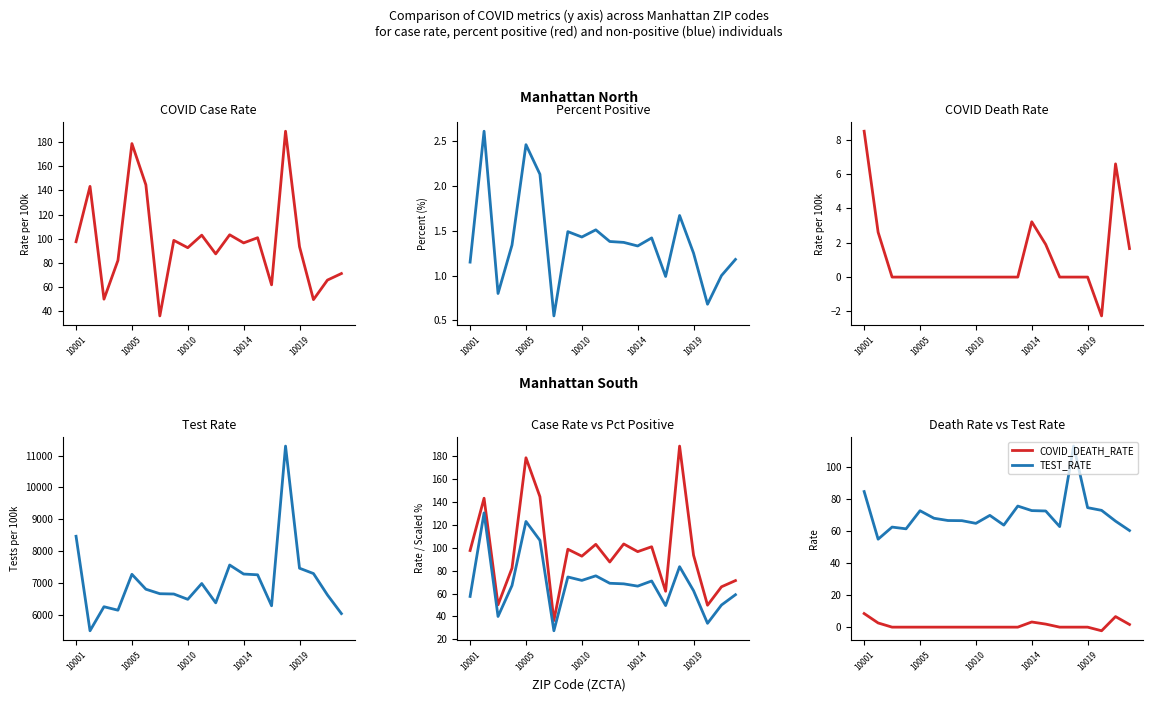

What is the highest value of the TEST_RATE series?

11299.5